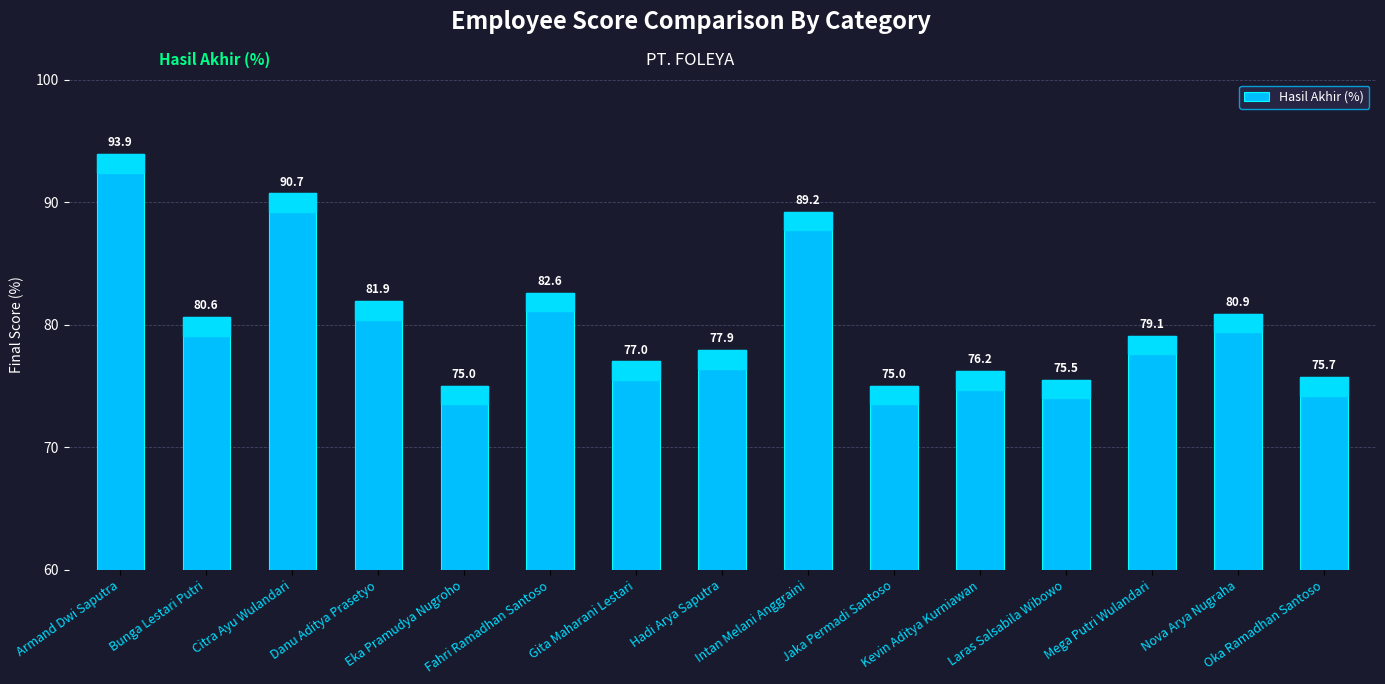

What is the difference between the values at Bunga Lestari Putri and Laras Salsabila Wibowo?

5.1